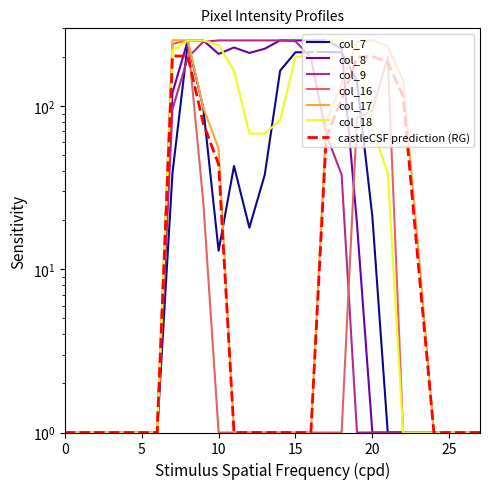

At how many categories does at least one series exceed 177?

15